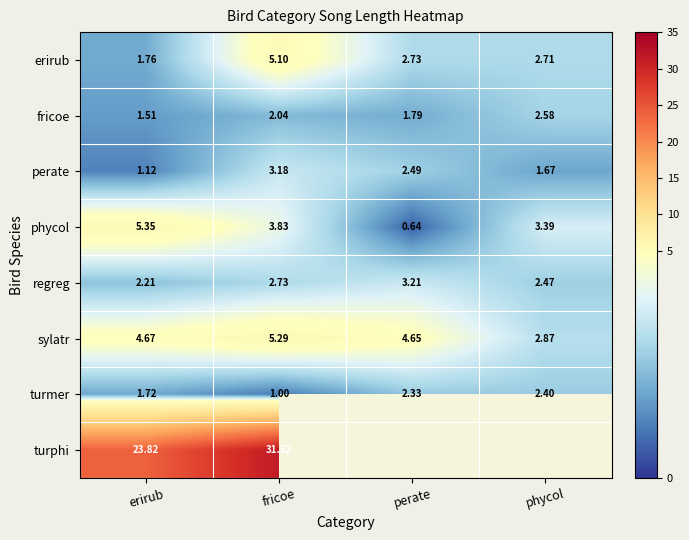

What is the maximum value shown in the chart?

31.5